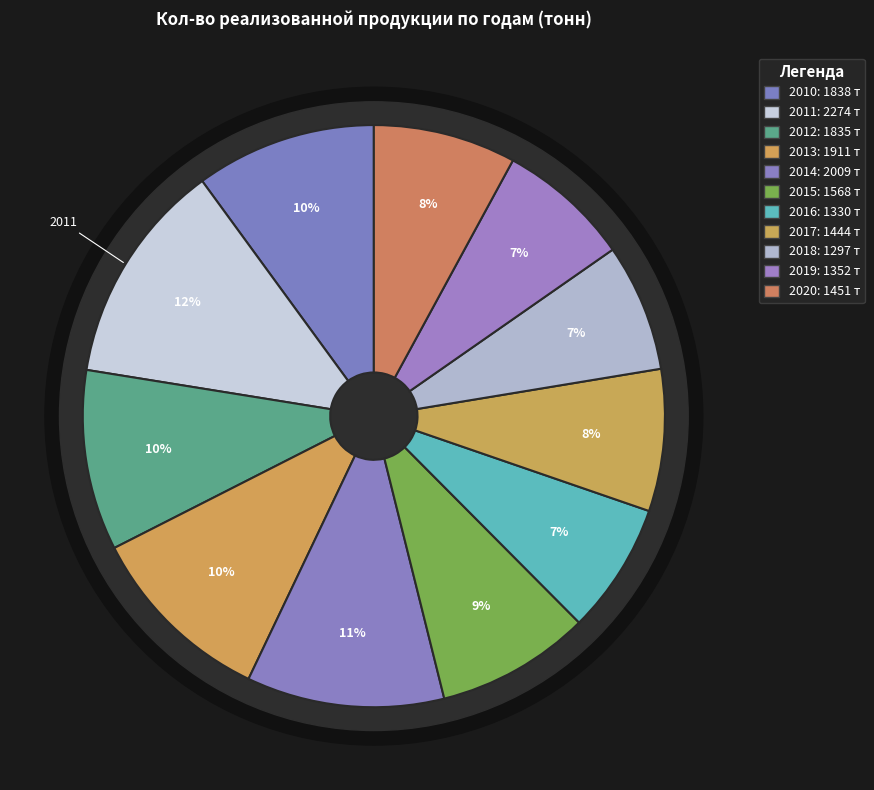

What percentage is NOT represented by 2015?

91.4%